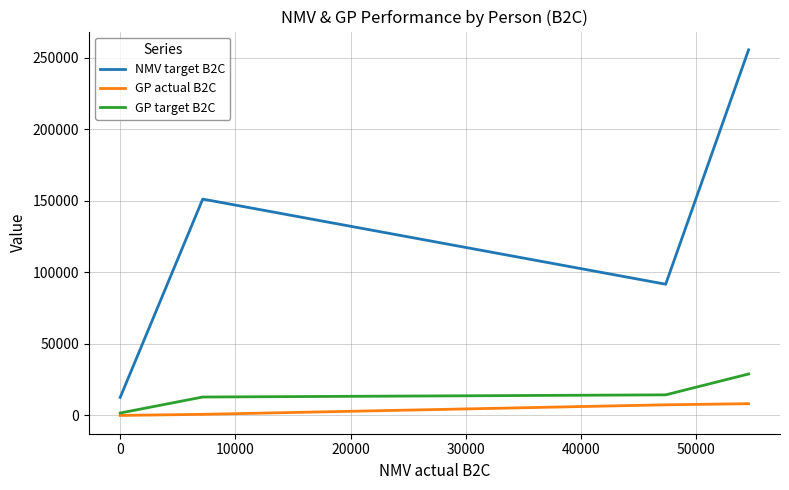

Which series has the largest range (max minus min)?

NMV target B2C